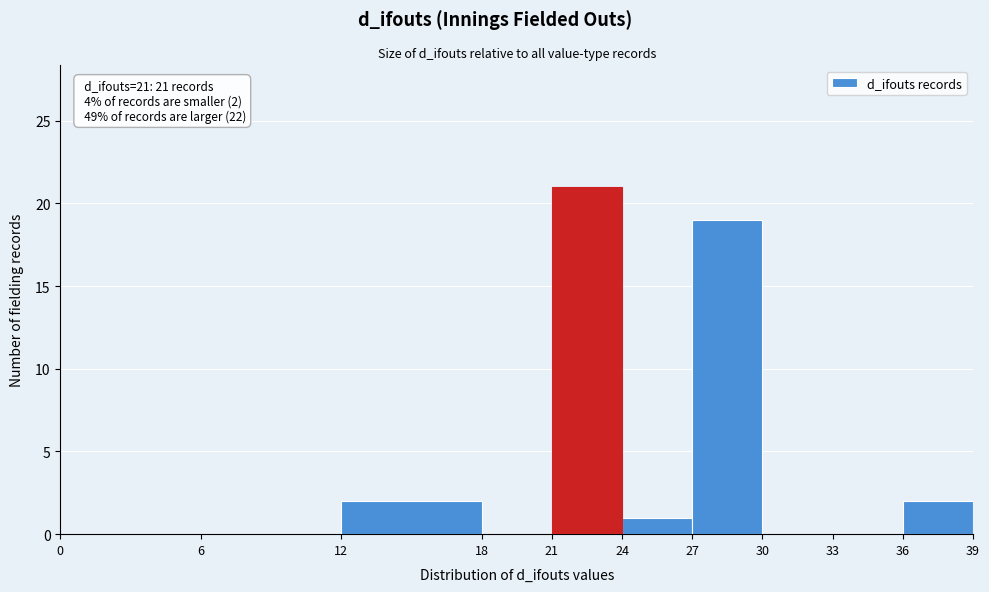

Over which range of the x-axis is the bar tallest?

21 to 24